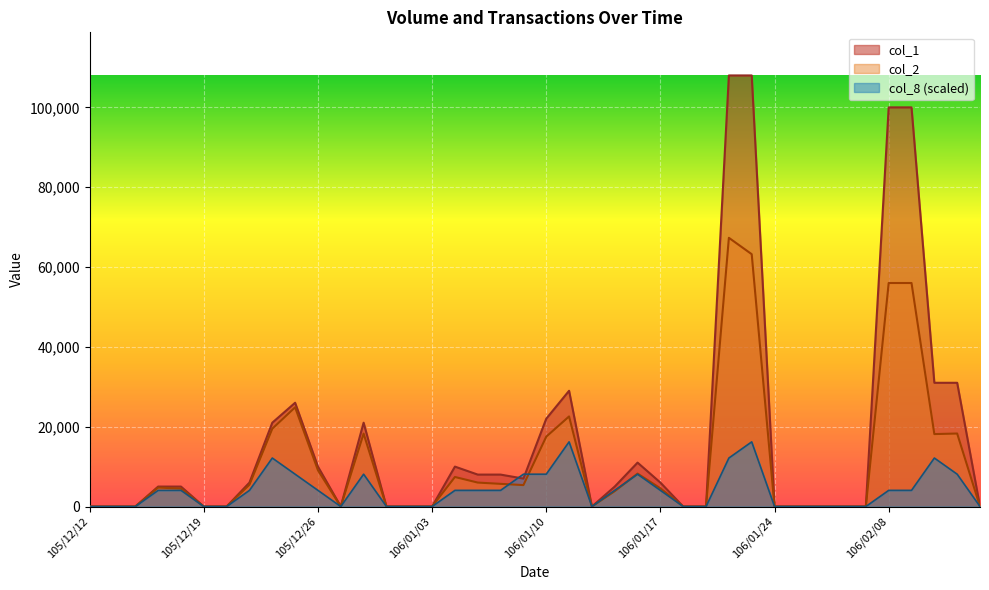

In col_1, how many points are higher than both neighbors (excluding endpoints)?

5